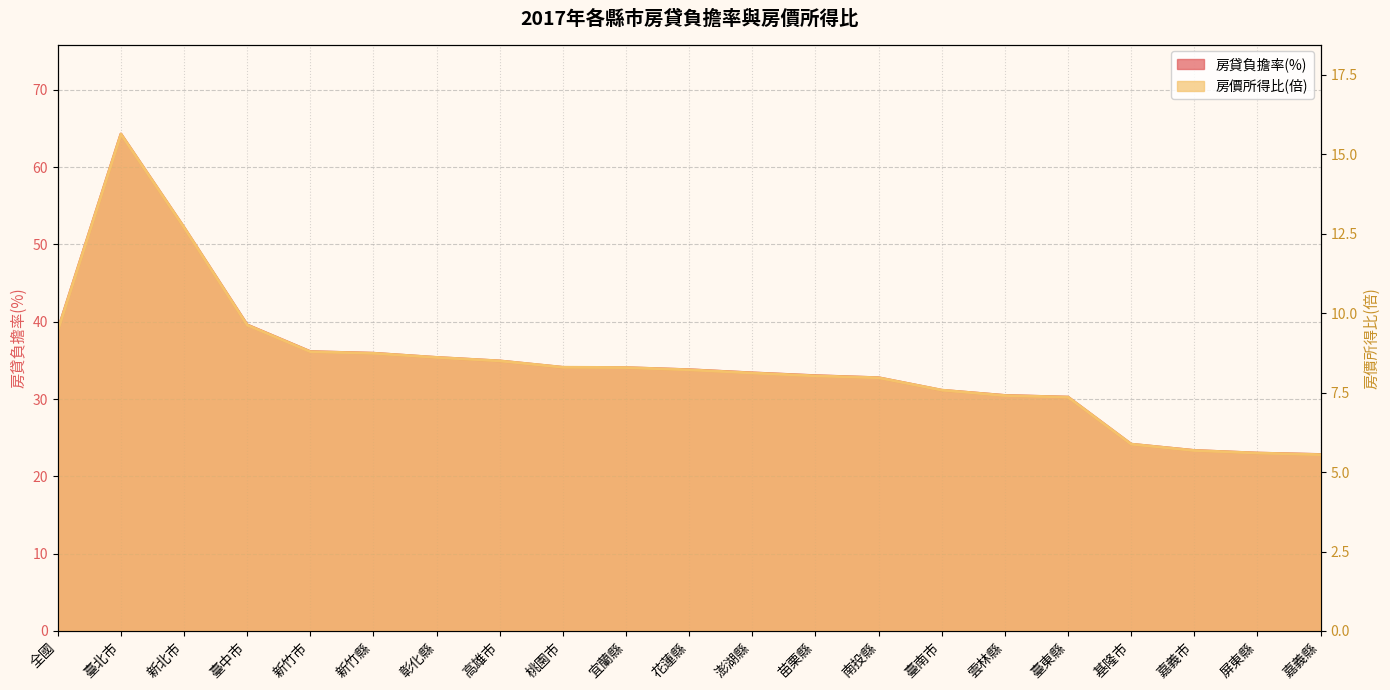

What is the label of the 12th point from the left?

澎湖縣